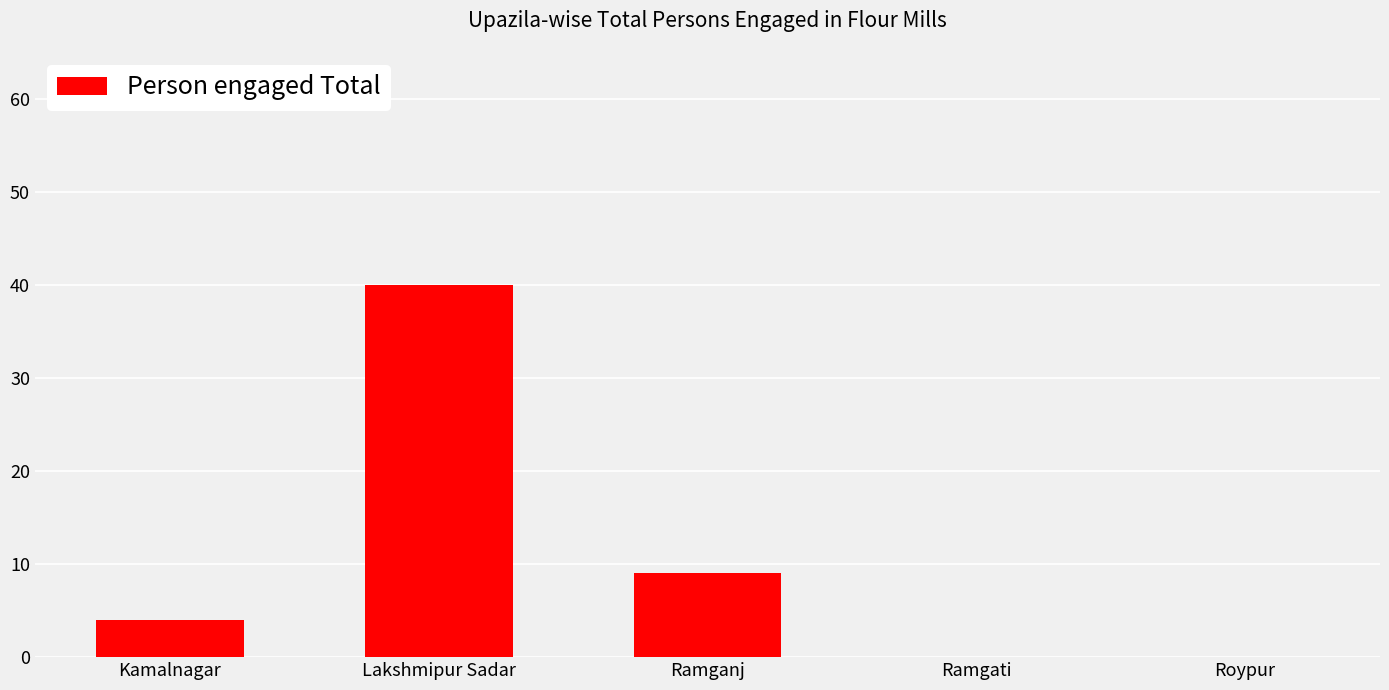

Which category has the highest value across all series?

Lakshmipur Sadar